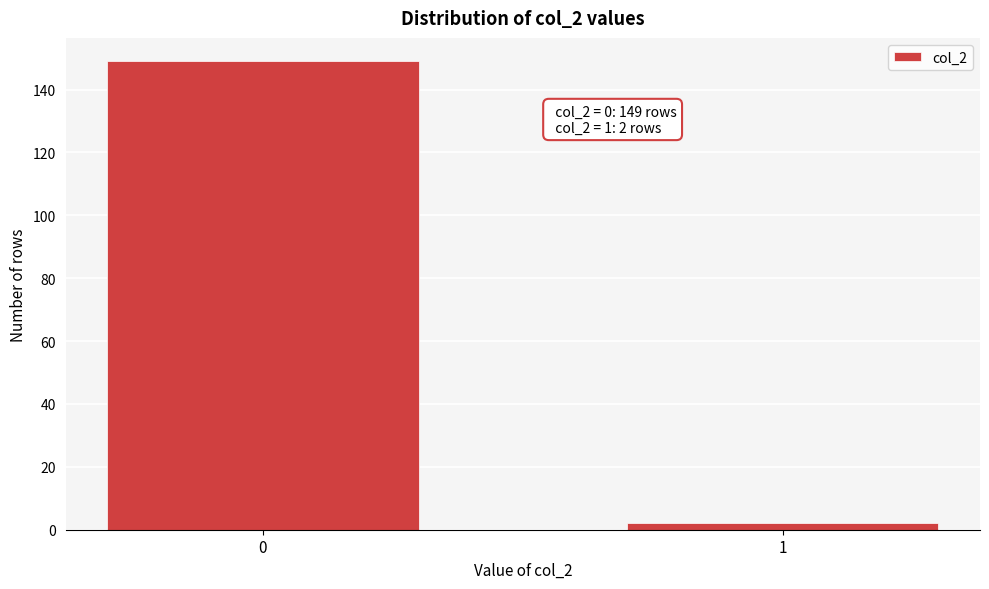

Reading left to right, what are all the values shown in this chart?

0=149	1=2